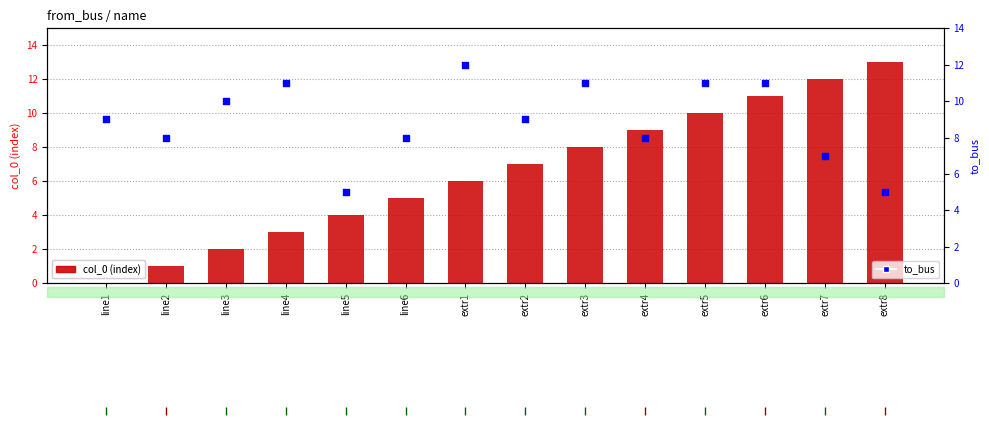

What is the total value across all series at line5?

9